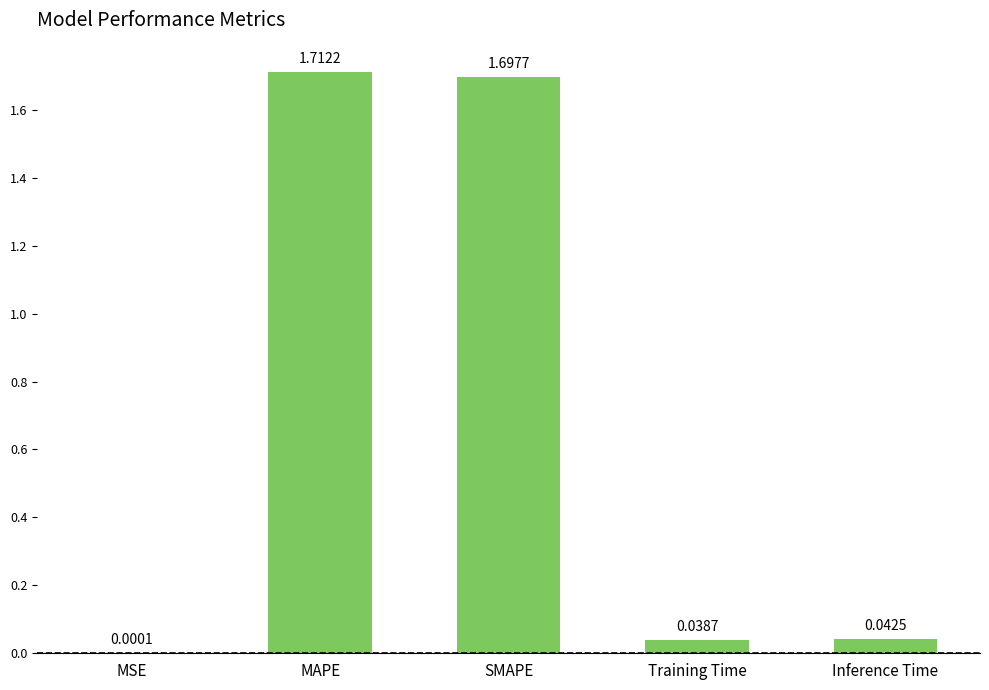

What is the sum of the values at MAPE and Training Time?

1.8